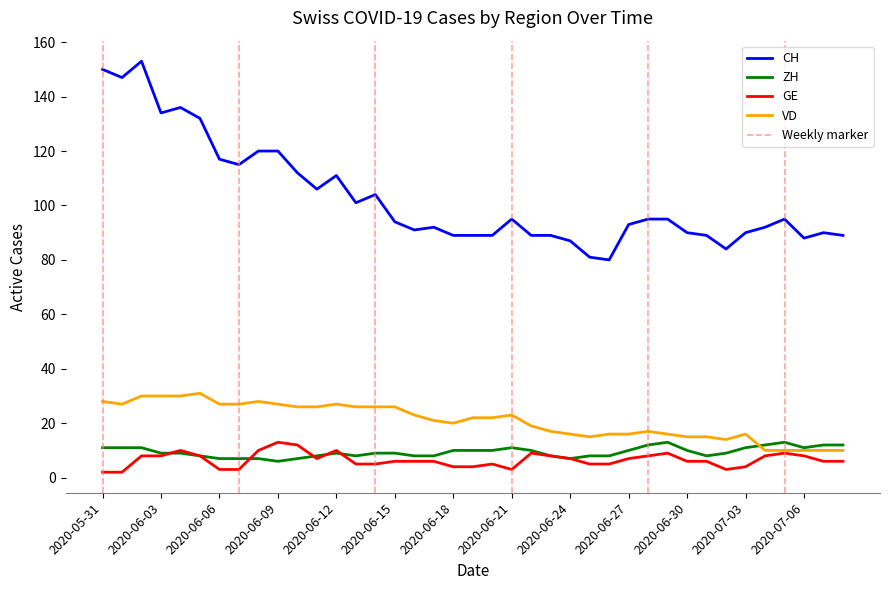

What is the label of the 13th point from the right?

2020-06-26